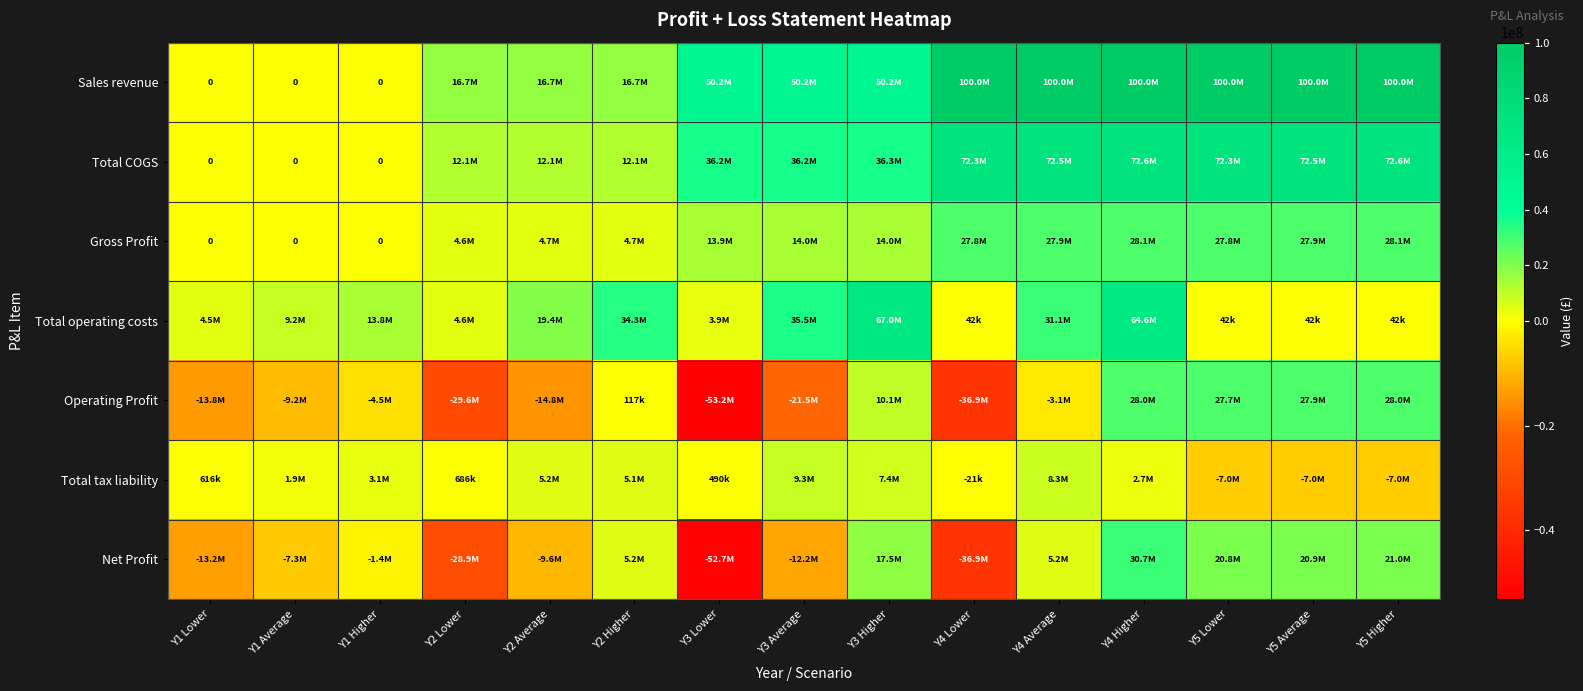

The Total COGS series shows 12100000 at Y2 Higher. True or false?

True